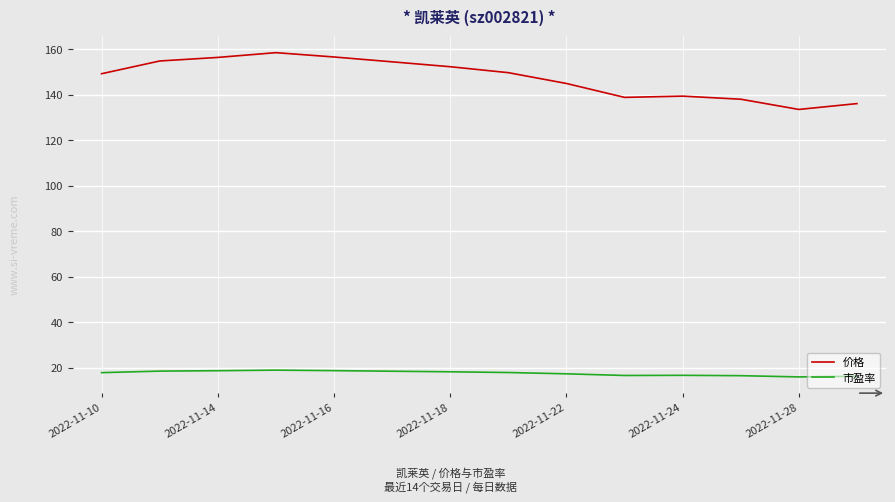

Rank the series by their average value, from lowest to highest.

市盈率, 价格